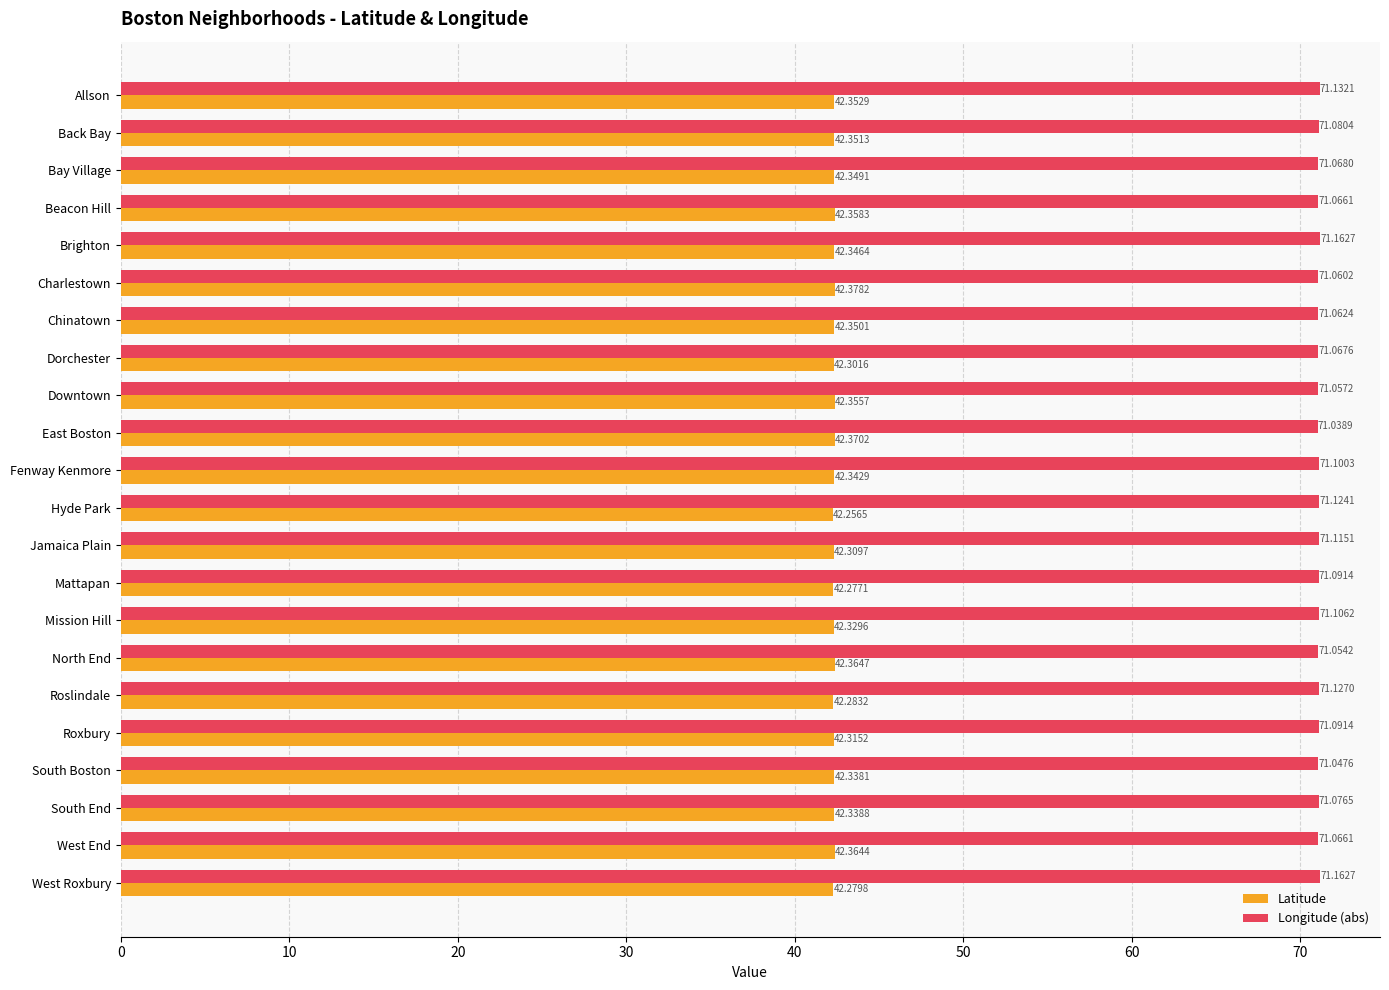

What are all the series names shown in the legend?

Latitude, Longitude (abs)